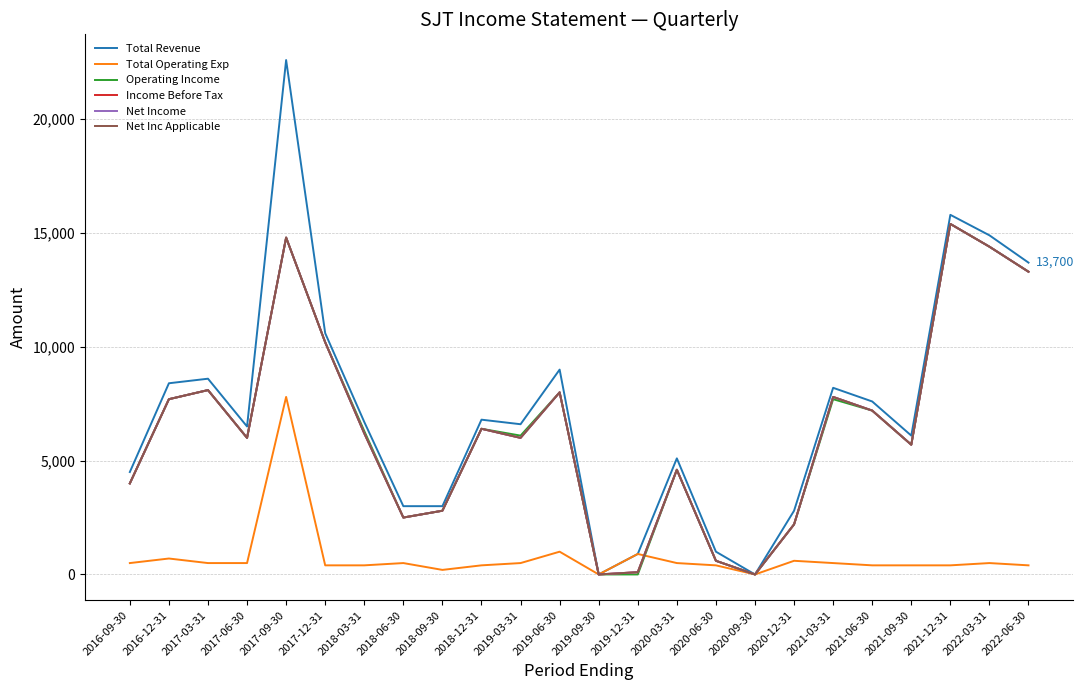

Does the chart display data point markers on the line(s)?

No